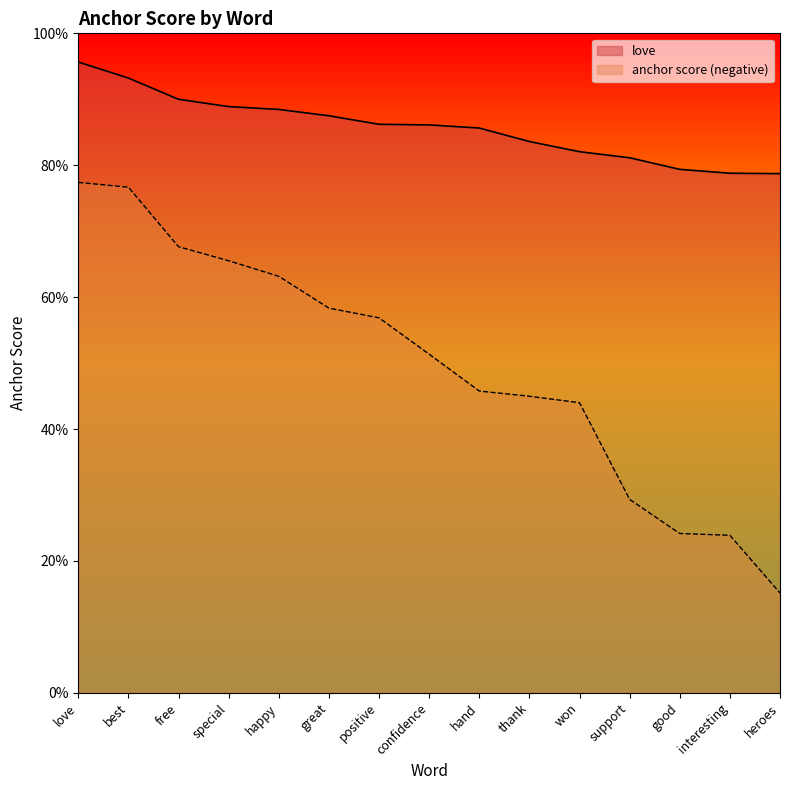

What position from the left is confidence?

8